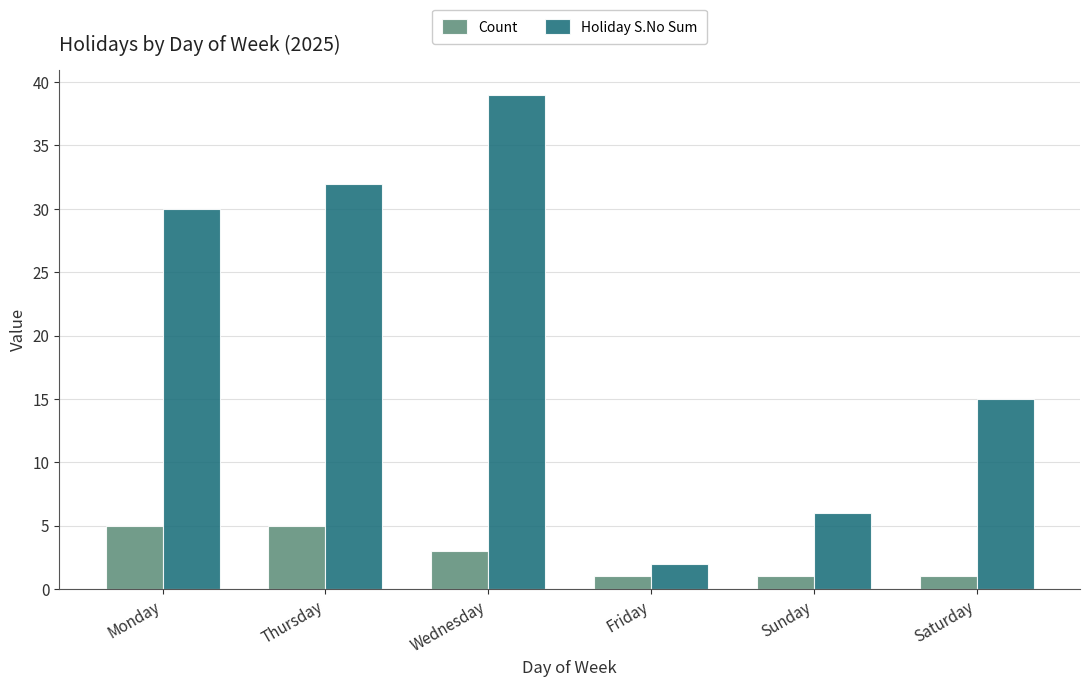

Does the chart contain any negative values?

No